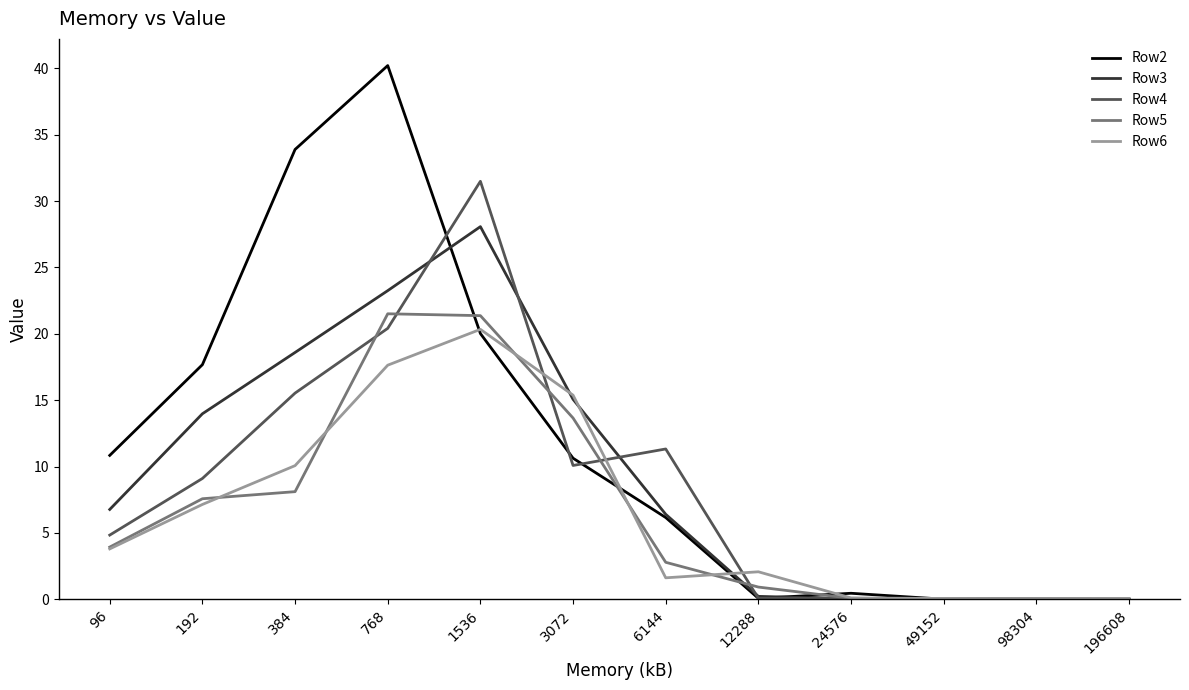

Where is the first local minimum for Row4?

3072